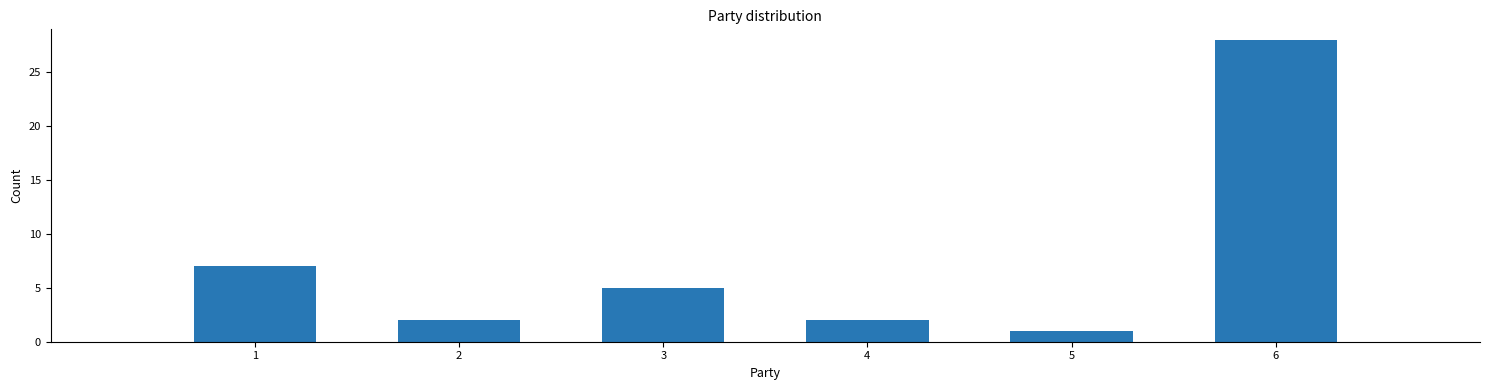

Reading left to right, list every bar in this chart as the range it spans on the x-axis followed by its height. The values are not printed on the chart, so give them approximately, as read against the axis.

0.5 to 1.5: 7
1.5 to 2.5: 2
2.5 to 3.5: 5
3.5 to 4.5: 2
4.5 to 5.5: 1
5.5 to 6.5: 28